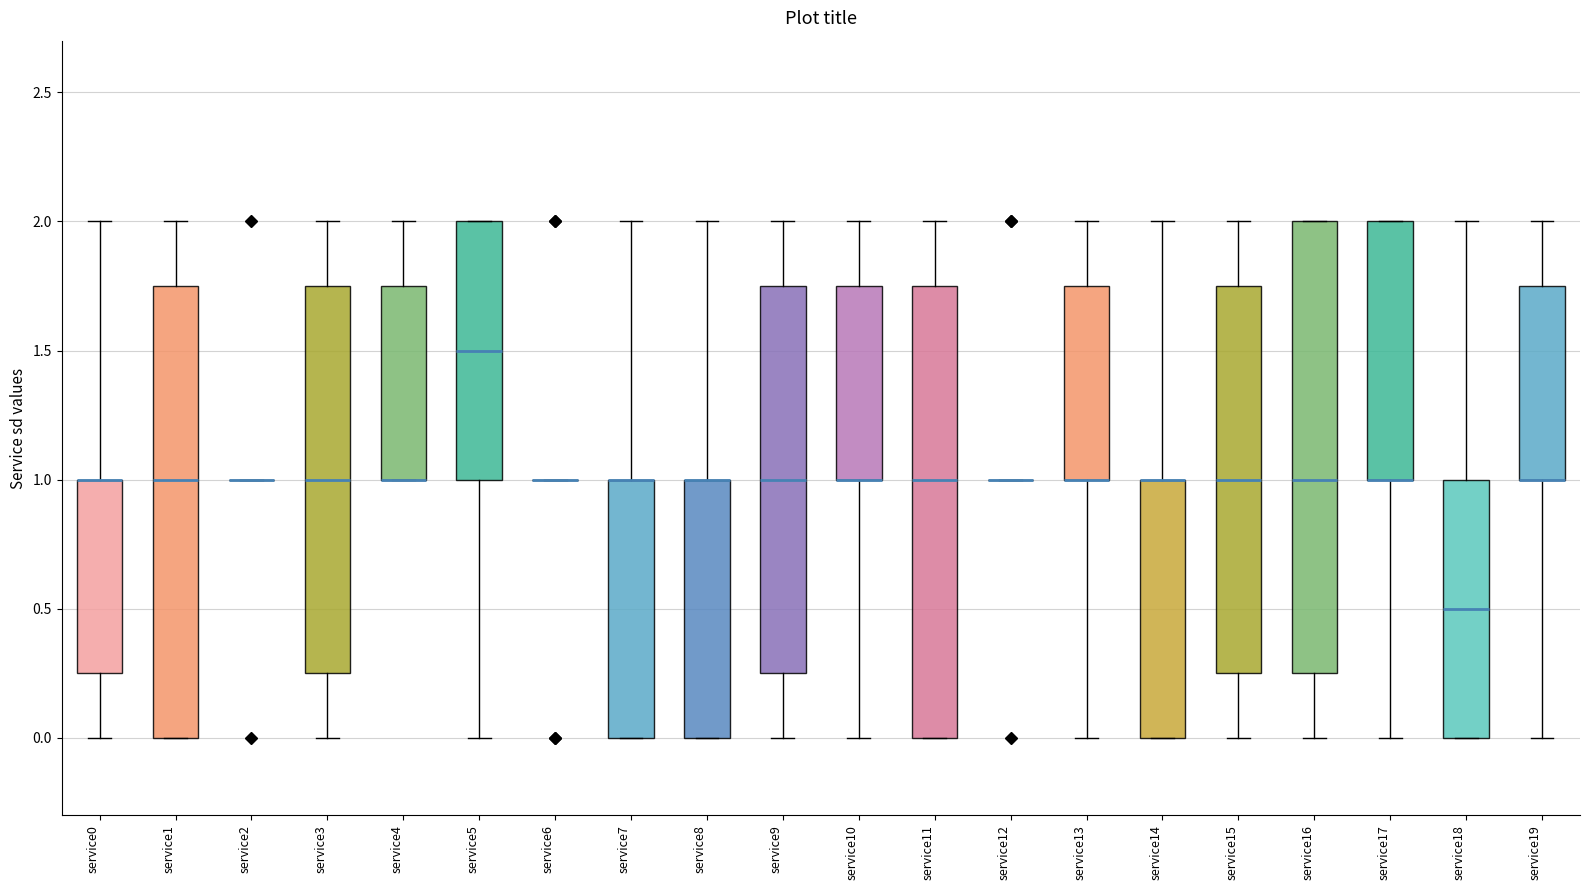

Reading left to right, transcribe this box plot: for each box, give where its median line is, the range the box spans, and where its two whiskers end, as read against the y-axis. The values are not printed on the chart, so give them approximately, as read against the axis.

service0: median 1.00 (drawn on the box's upper edge), box 0.25 to 1.00, whiskers 0.00 to 2.00
service1: median 1.00, box 0.00 to 1.75, whiskers 0.00 to 2.00
service2: box collapsed to a line at 1.00, whiskers 1.00 to 1.00
service3: median 1.00, box 0.25 to 1.75, whiskers 0.00 to 2.00
service4: median 1.00 (drawn on the box's lower edge), box 1.00 to 1.75, whiskers 1.00 to 2.00
service5: median 1.50, box 1.00 to 2.00, whiskers 0.00 to 2.00
service6: box collapsed to a line at 1.00, whiskers 1.00 to 1.00
service7: median 1.00 (drawn on the box's upper edge), box 0.00 to 1.00, whiskers 0.00 to 2.00
service8: median 1.00 (drawn on the box's upper edge), box 0.00 to 1.00, whiskers 0.00 to 2.00
service9: median 1.00, box 0.25 to 1.75, whiskers 0.00 to 2.00
service10: median 1.00 (drawn on the box's lower edge), box 1.00 to 1.75, whiskers 0.00 to 2.00
service11: median 1.00, box 0.00 to 1.75, whiskers 0.00 to 2.00
service12: box collapsed to a line at 1.00, whiskers 1.00 to 1.00
service13: median 1.00 (drawn on the box's lower edge), box 1.00 to 1.75, whiskers 0.00 to 2.00
service14: median 1.00 (drawn on the box's upper edge), box 0.00 to 1.00, whiskers 0.00 to 2.00
service15: median 1.00, box 0.25 to 1.75, whiskers 0.00 to 2.00
service16: median 1.00, box 0.25 to 2.00, whiskers 0.00 to 2.00
service17: median 1.00 (drawn on the box's lower edge), box 1.00 to 2.00, whiskers 0.00 to 2.00
service18: median 0.50, box 0.00 to 1.00, whiskers 0.00 to 2.00
service19: median 1.00 (drawn on the box's lower edge), box 1.00 to 1.75, whiskers 0.00 to 2.00